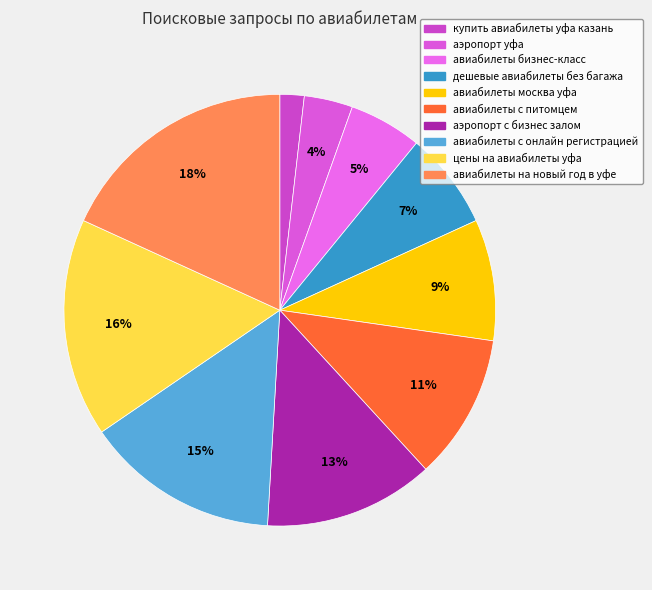

True or false: аэропорт с бизнес залом accounts for 13% of the total.

True